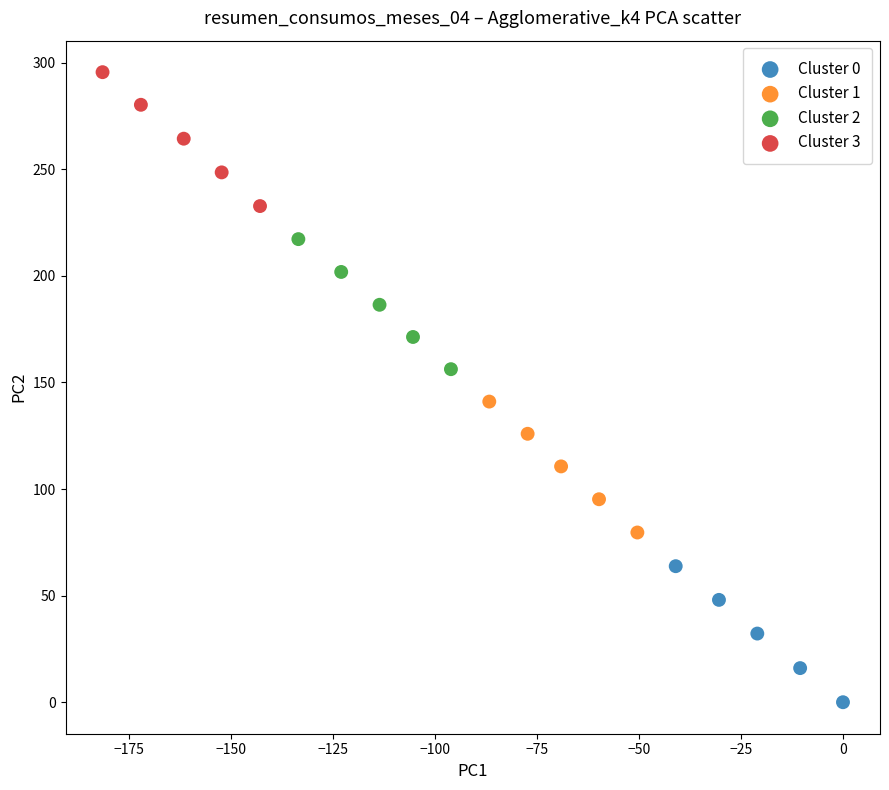

Which series has the largest Y range (max minus min)?

Cluster 0